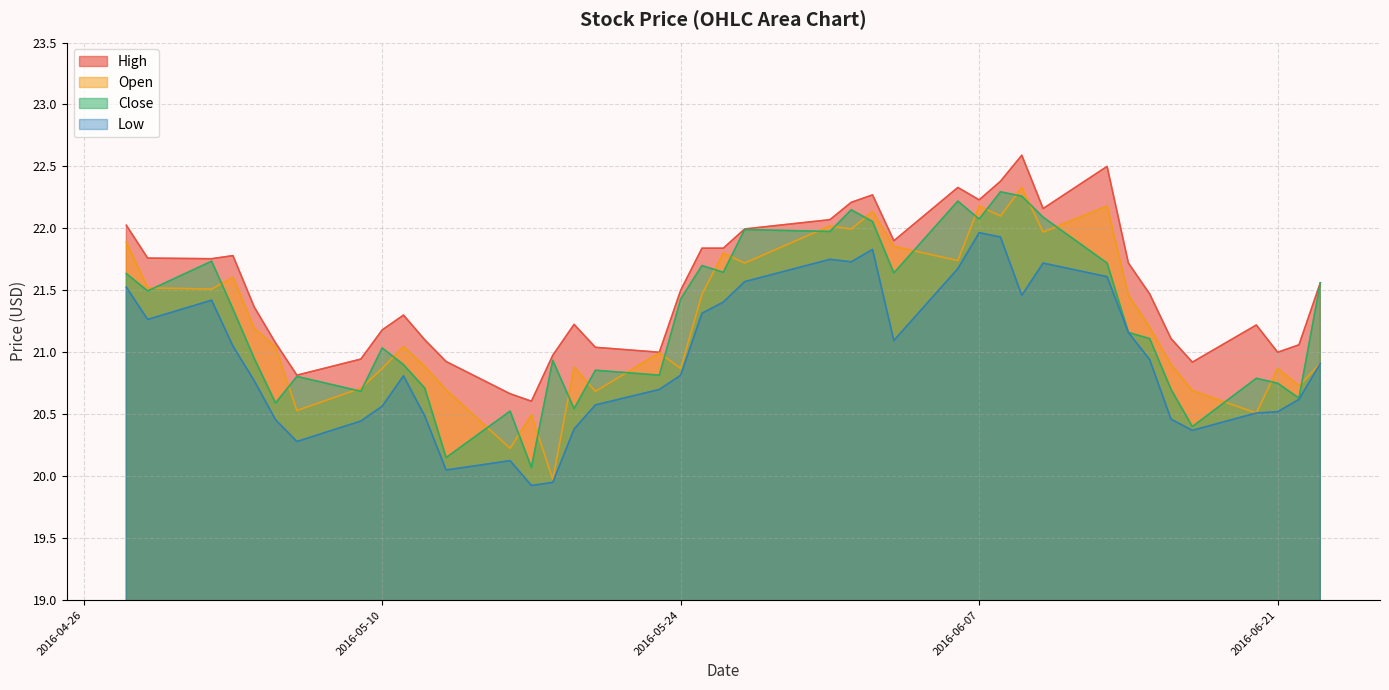

What is the sum of all High values?

861.4